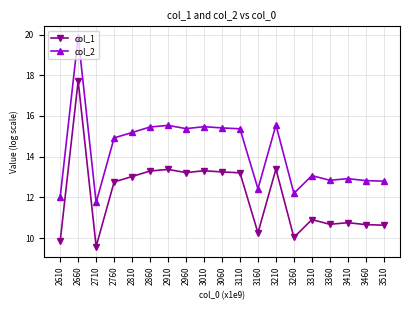

True or false: col_2 has more than 1 points higher than both neighbors.

True